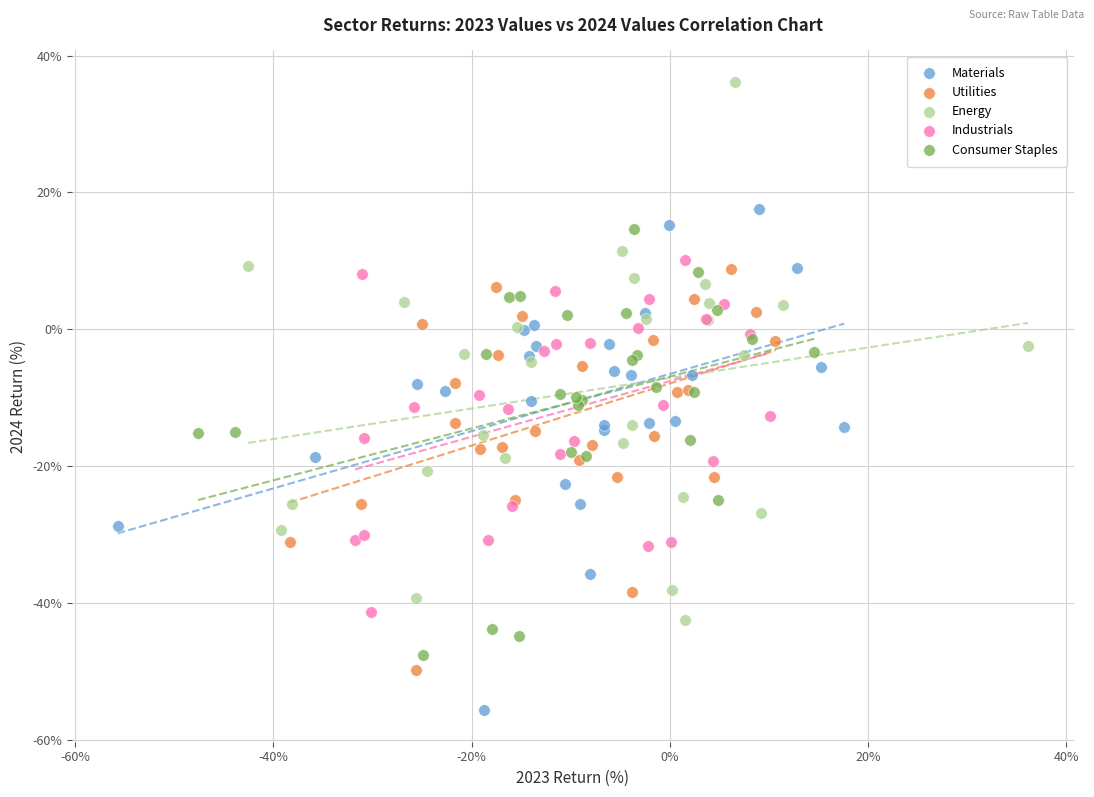

What are all the series names shown in the legend?

Materials, Utilities, Energy, Industrials, Consumer Staples